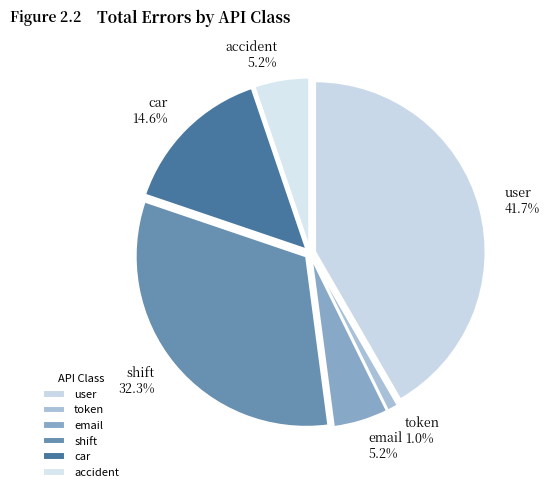

Between token and email, which is larger?

email